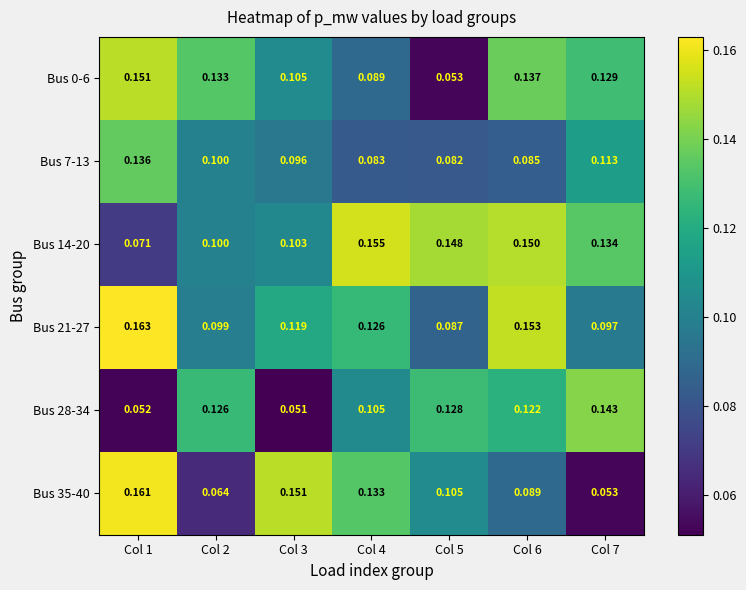

Is the value of Bus 7-13 at Col 5 greater than the value of Bus 21-27 at Col 4?

No